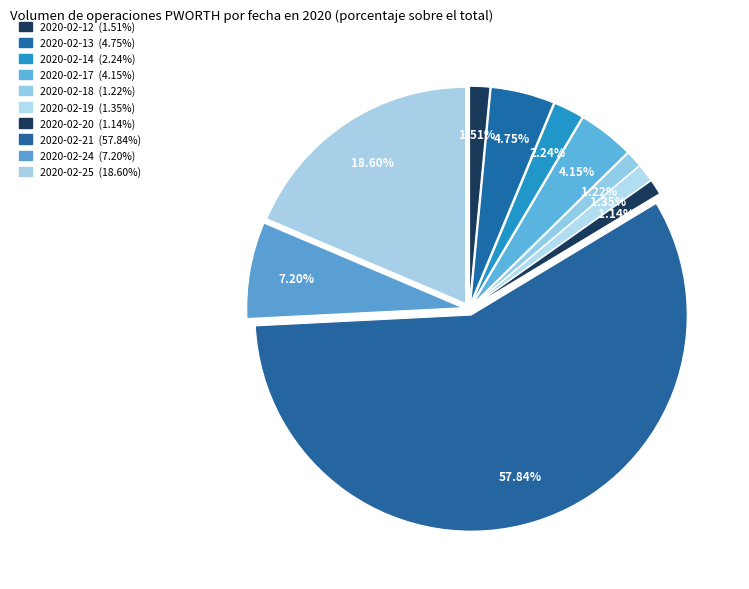

How many segments does this pie chart have?

10